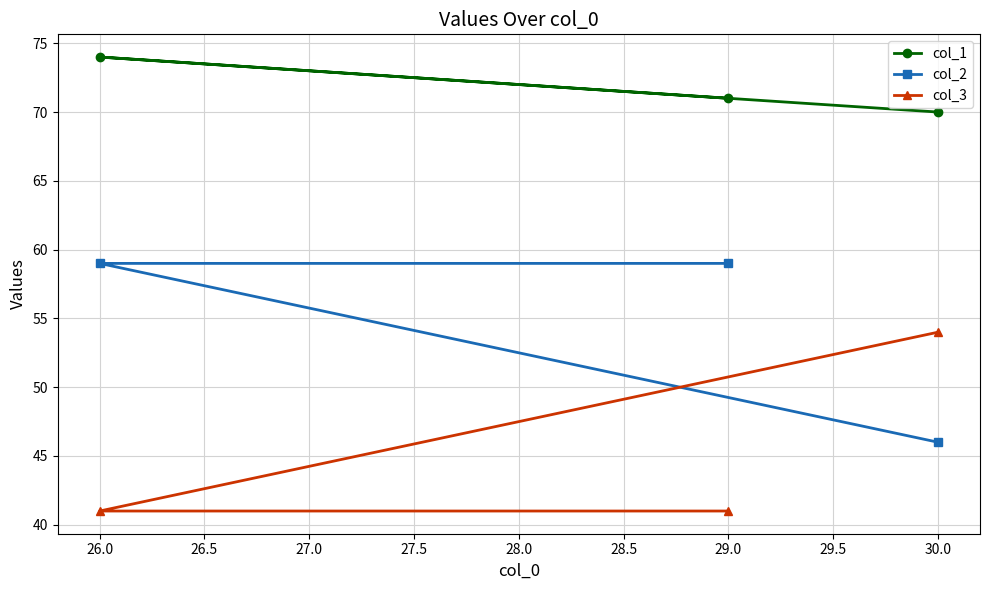

How many data points does each series have?

3